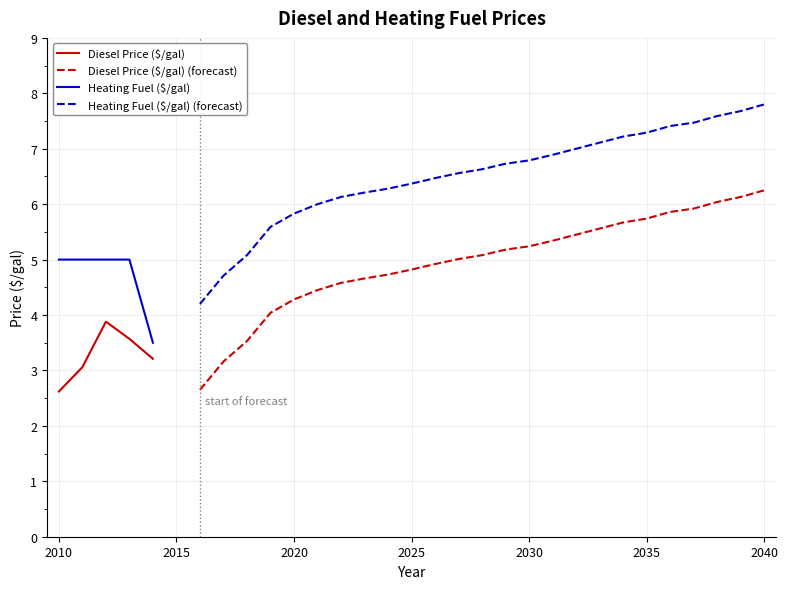

The Heating Fuel ($/gal) series shows 3.9 at 2035. True or false?

False